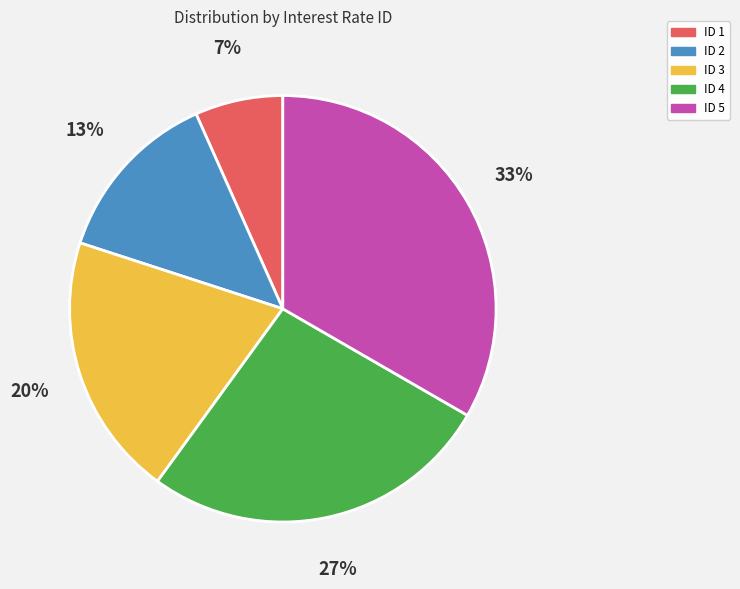

Is there a majority slice in this chart?

No